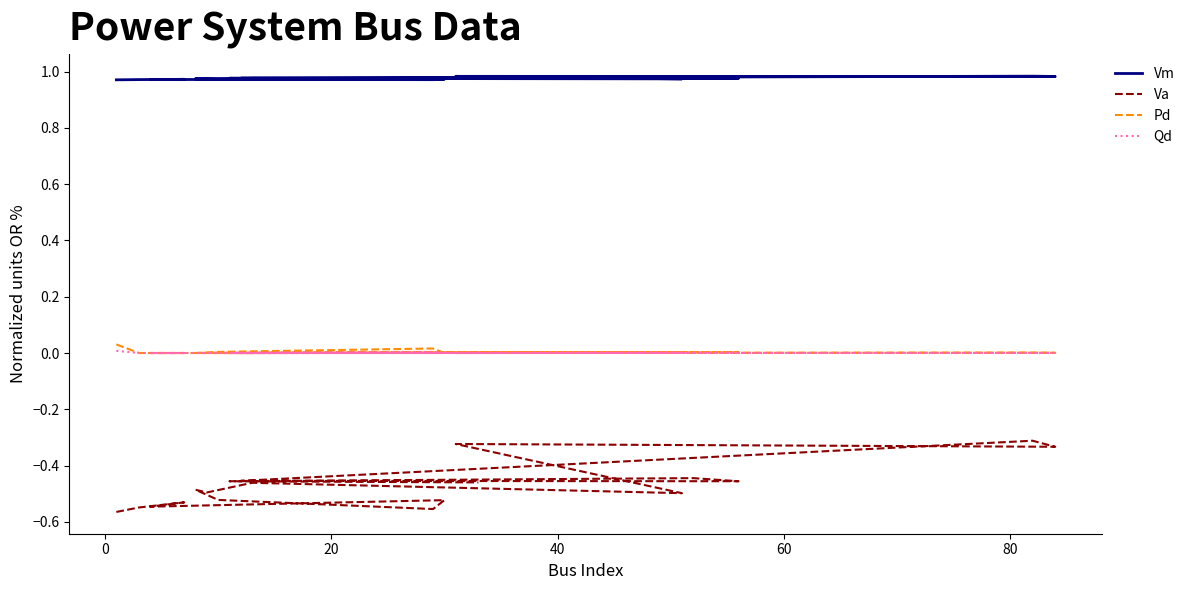

What is the greatest value displayed?

1.0